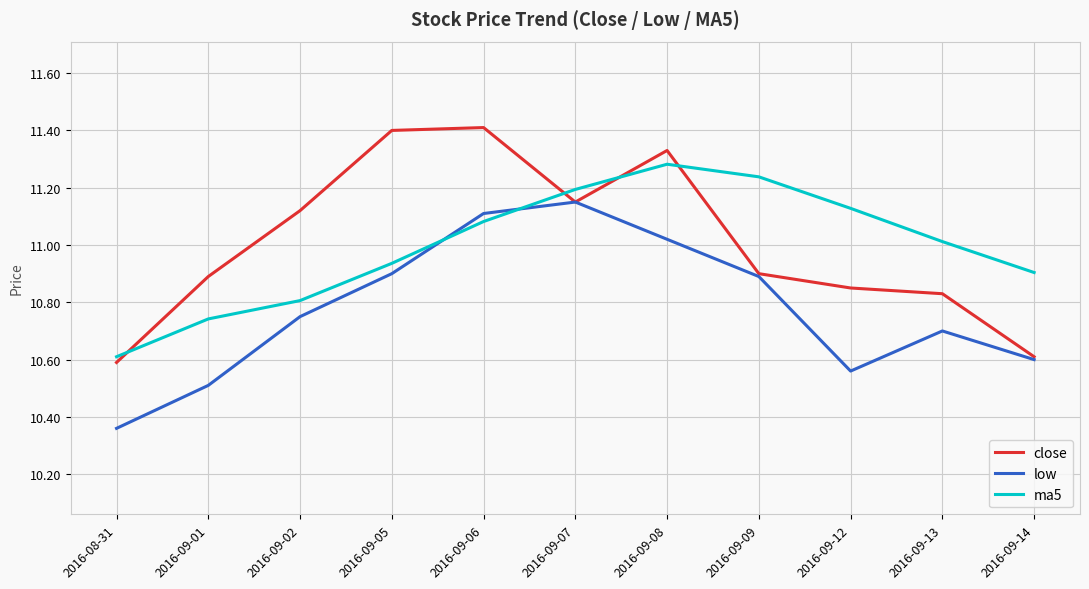

Does the chart have visible grid lines?

Yes